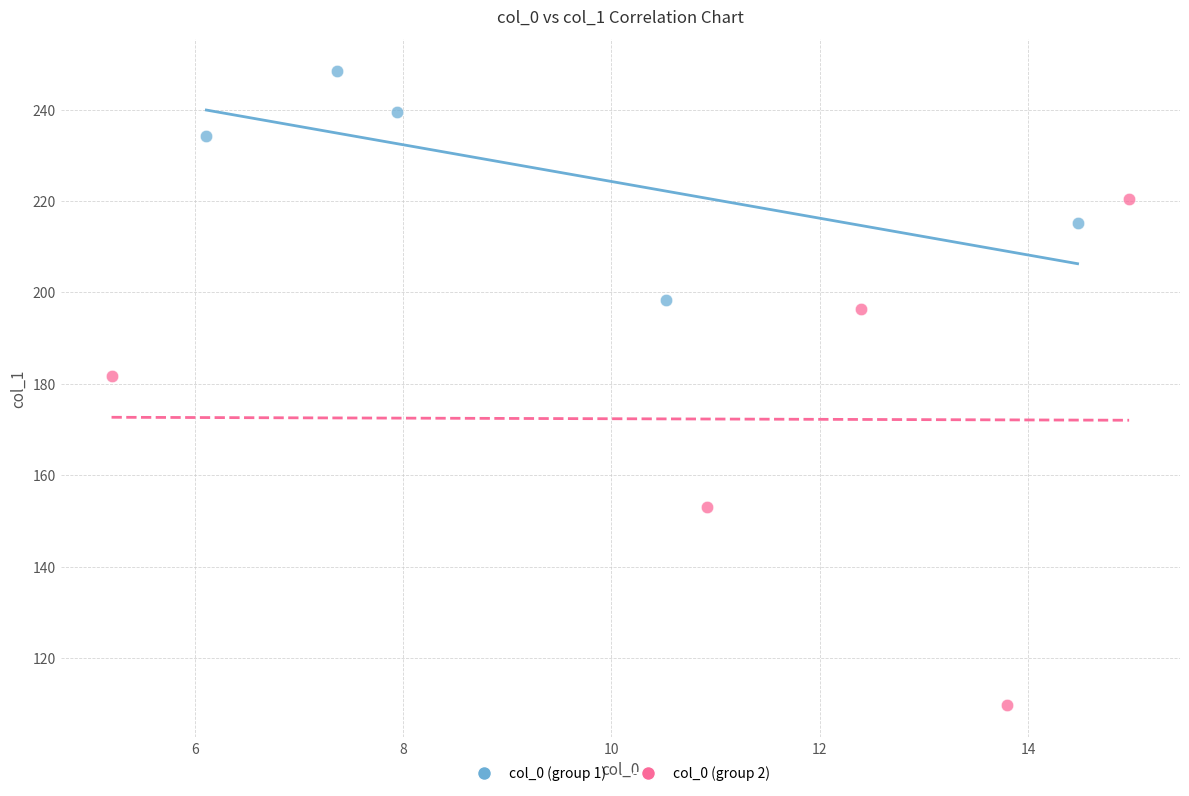

Which series contains the highest Y value?

col_0 (group 1)